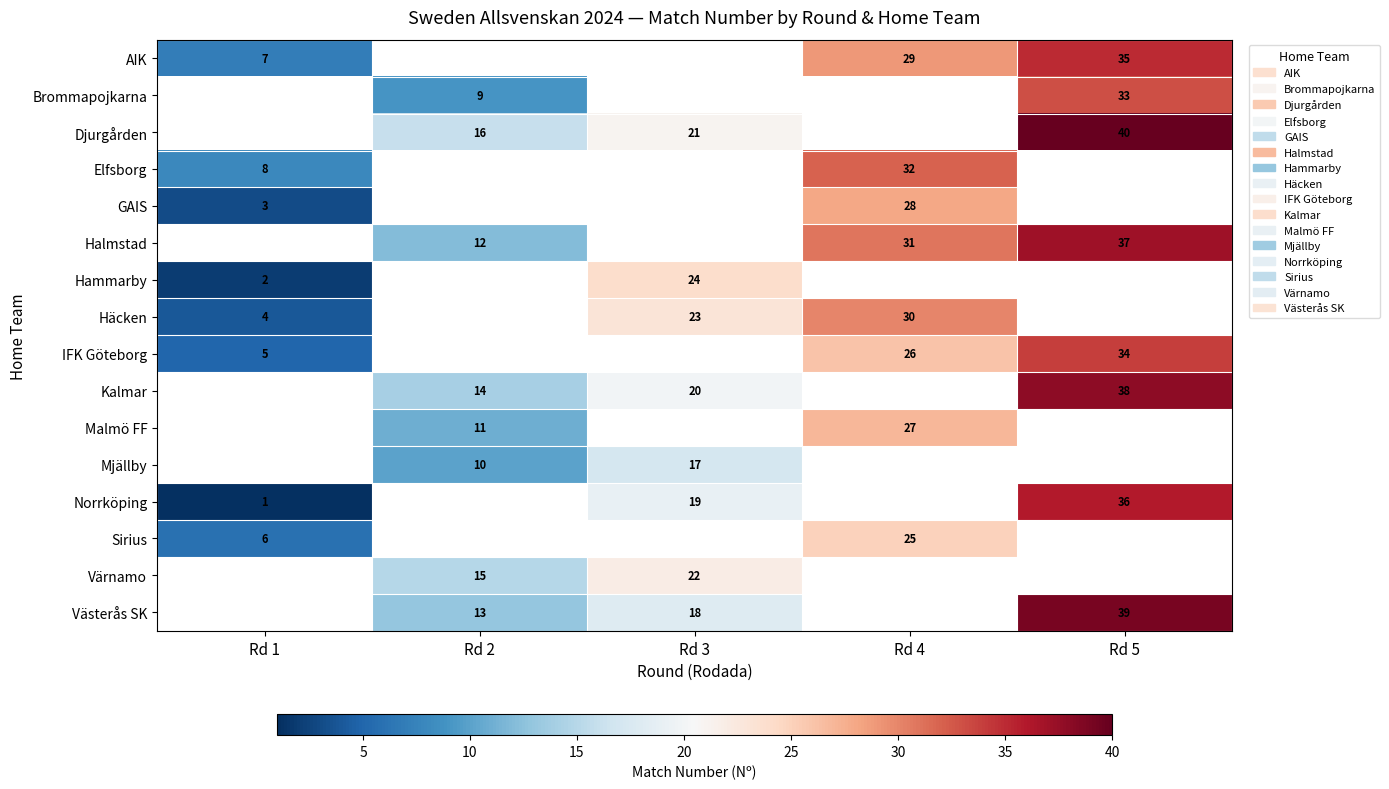

What is the difference between the AIK values at Rd 5 and Rd 4?

6